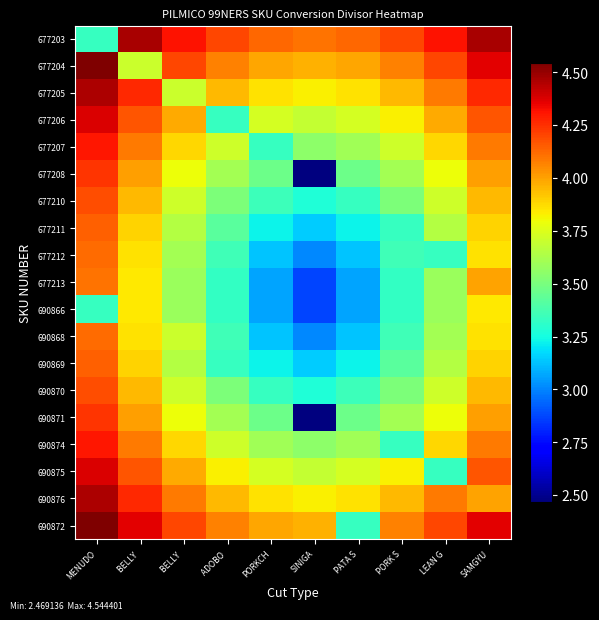

What is the maximum value shown in the chart?

4.5